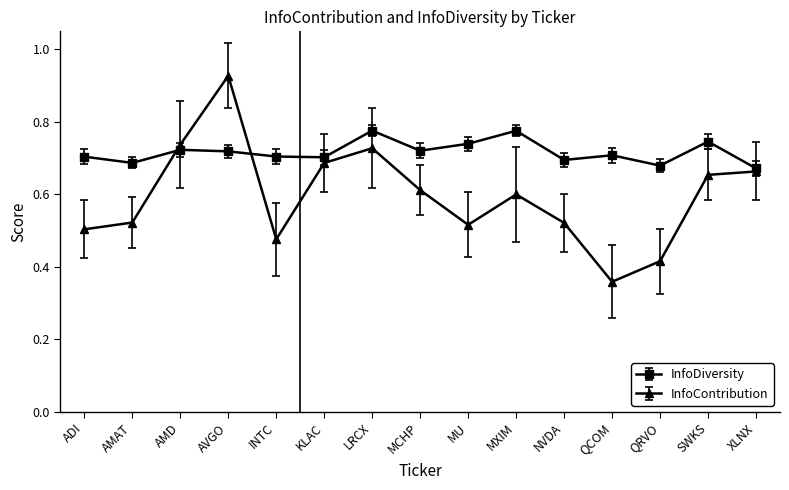

At how many categories does at least one series exceed 0?

15